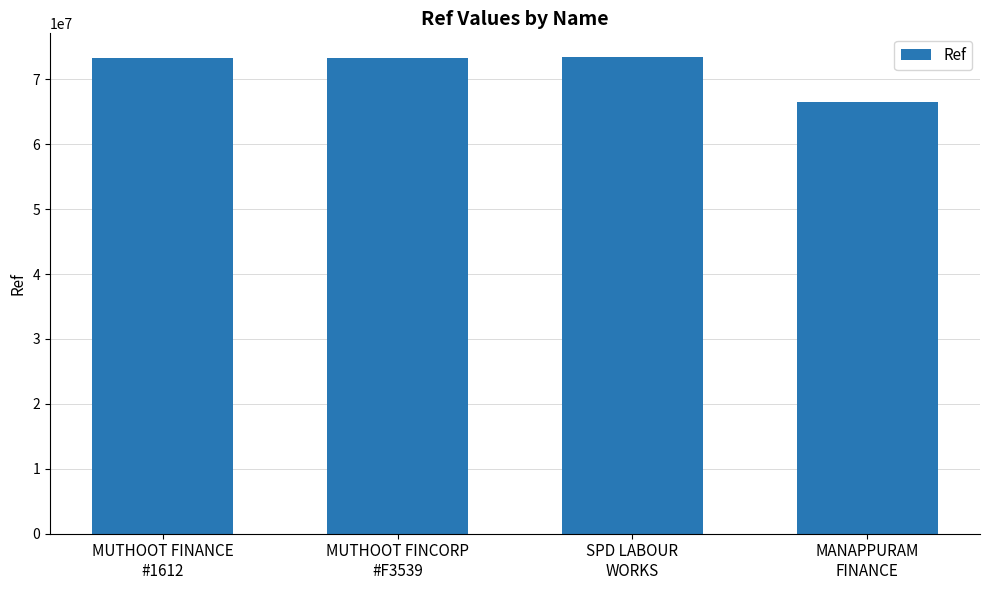

What is the smallest value displayed?

66507893